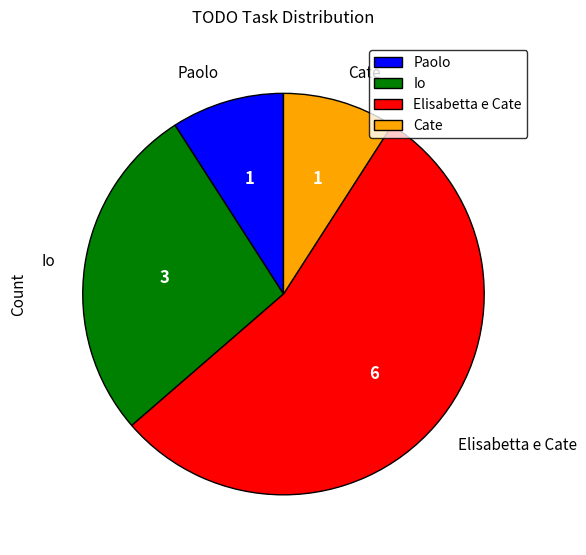

Is there a majority slice in this chart?

Yes